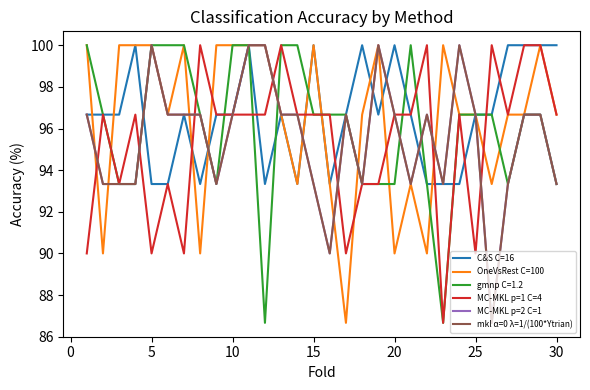

Does the chart display data point markers on the line(s)?

No